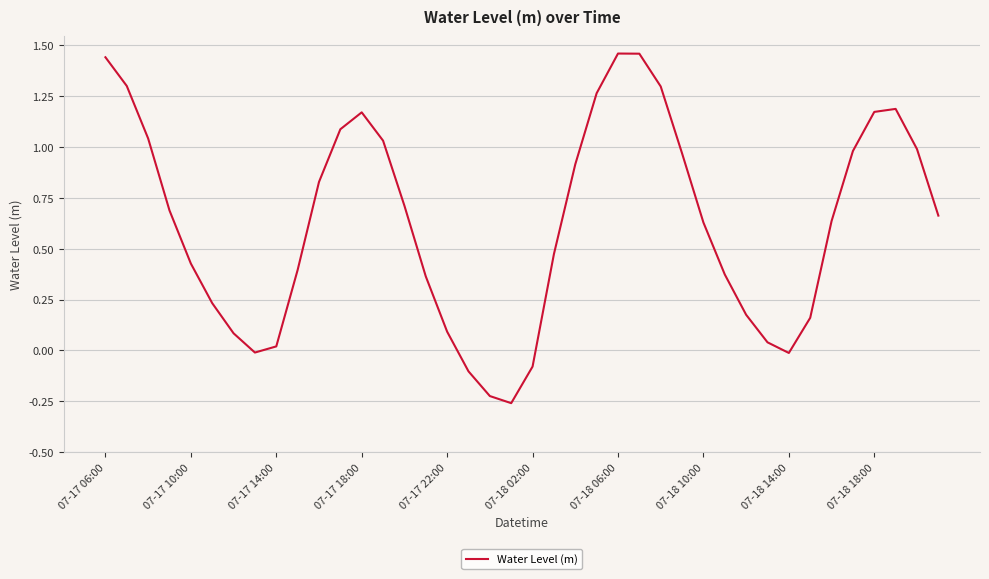

What is the difference between the maximum and minimum values?

1.7